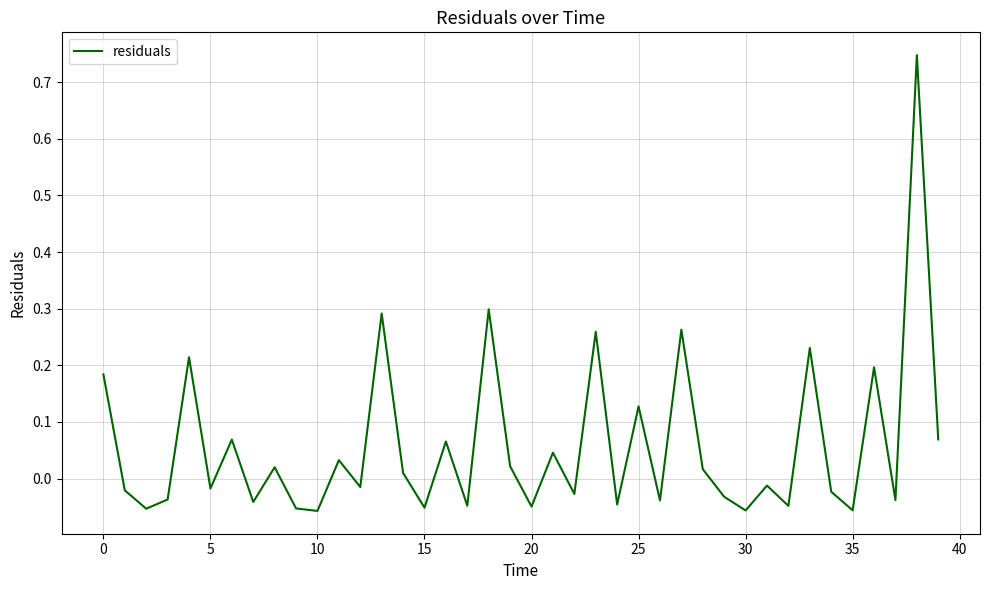

What is the difference between the maximum and minimum values?

0.8